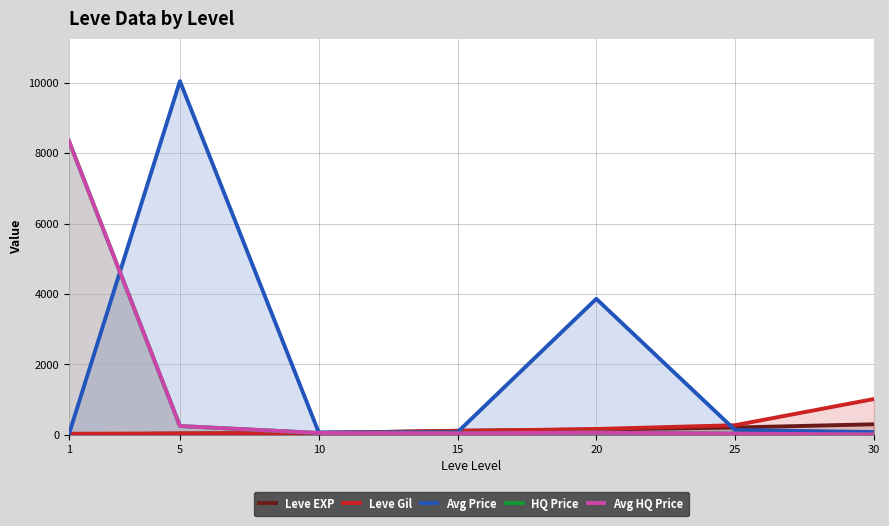

What is the smallest value displayed?

7.0